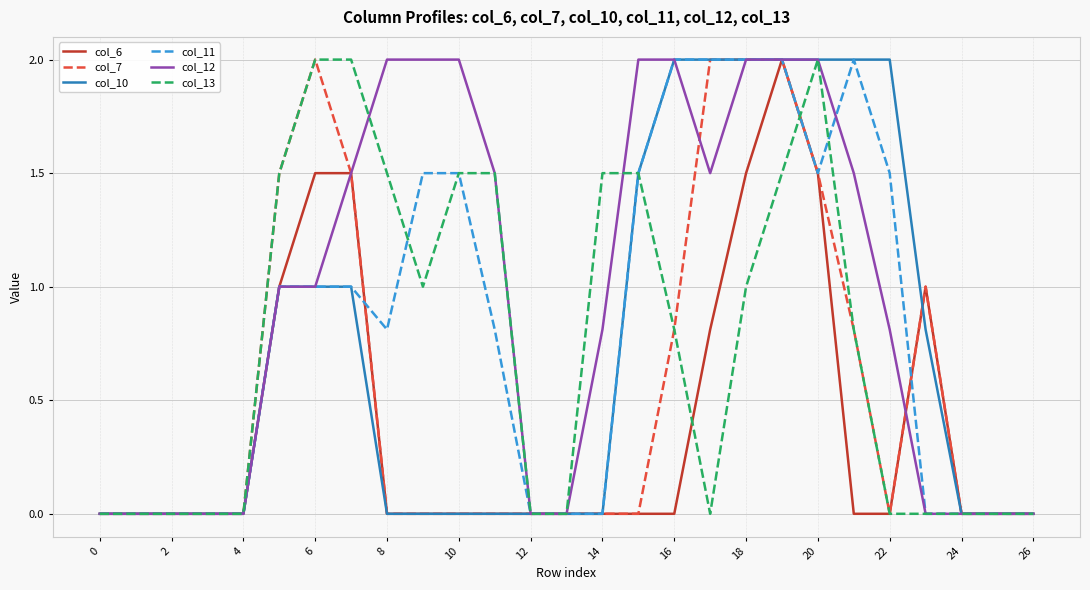

Which series has the largest total across all categories?

col_12